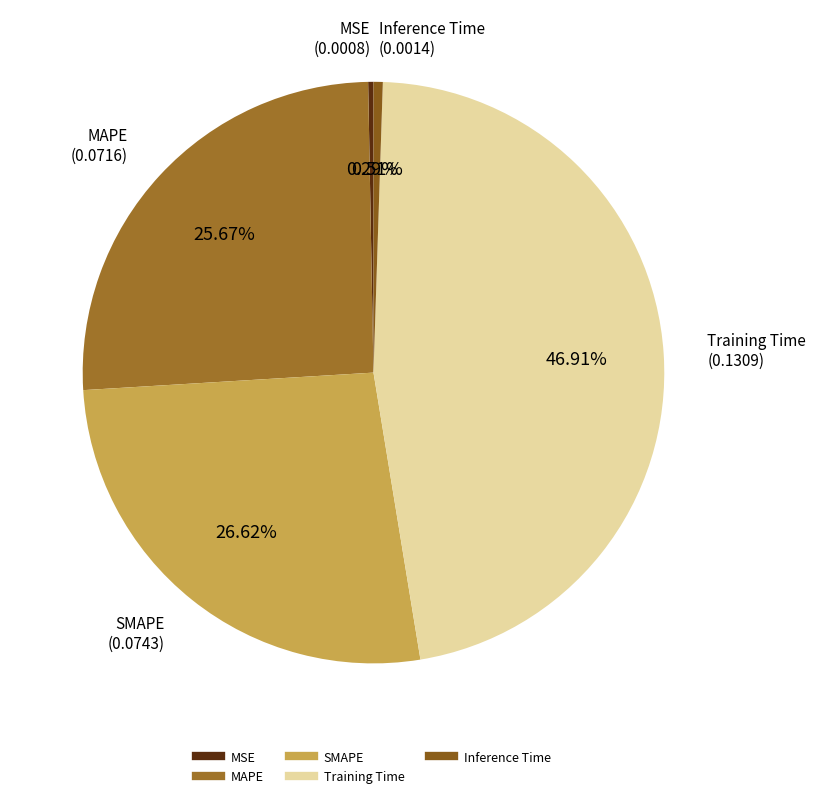

To the nearest percent, what is the combined percentage of MAPE and MSE?

26%